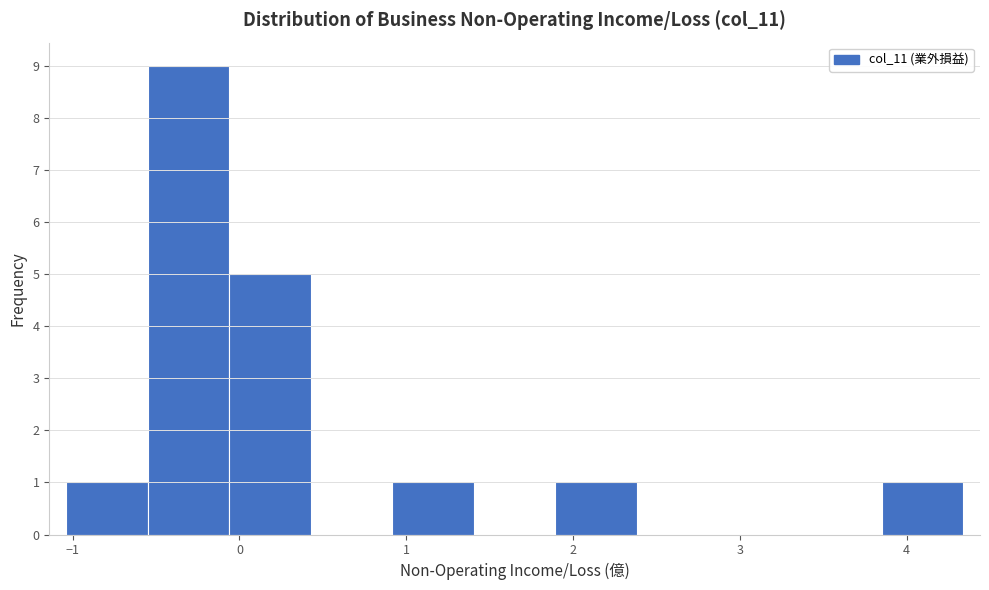

Reading left to right, transcribe this chart: for each bar, give the range it covers on the x-axis and its height. Neither the bar edges nor the heights are printed on the chart, so give them approximately, as read against the axes.

-1.0 to -0.6: 1
-0.6 to -0.1: 9
-0.1 to 0.4: 5
0.4 to 0.9: 0
0.9 to 1.4: 1
1.4 to 1.9: 0
1.9 to 2.4: 1
2.4 to 2.9: 0
2.9 to 3.4: 0
3.4 to 3.9: 0
3.9 to 4.3: 1